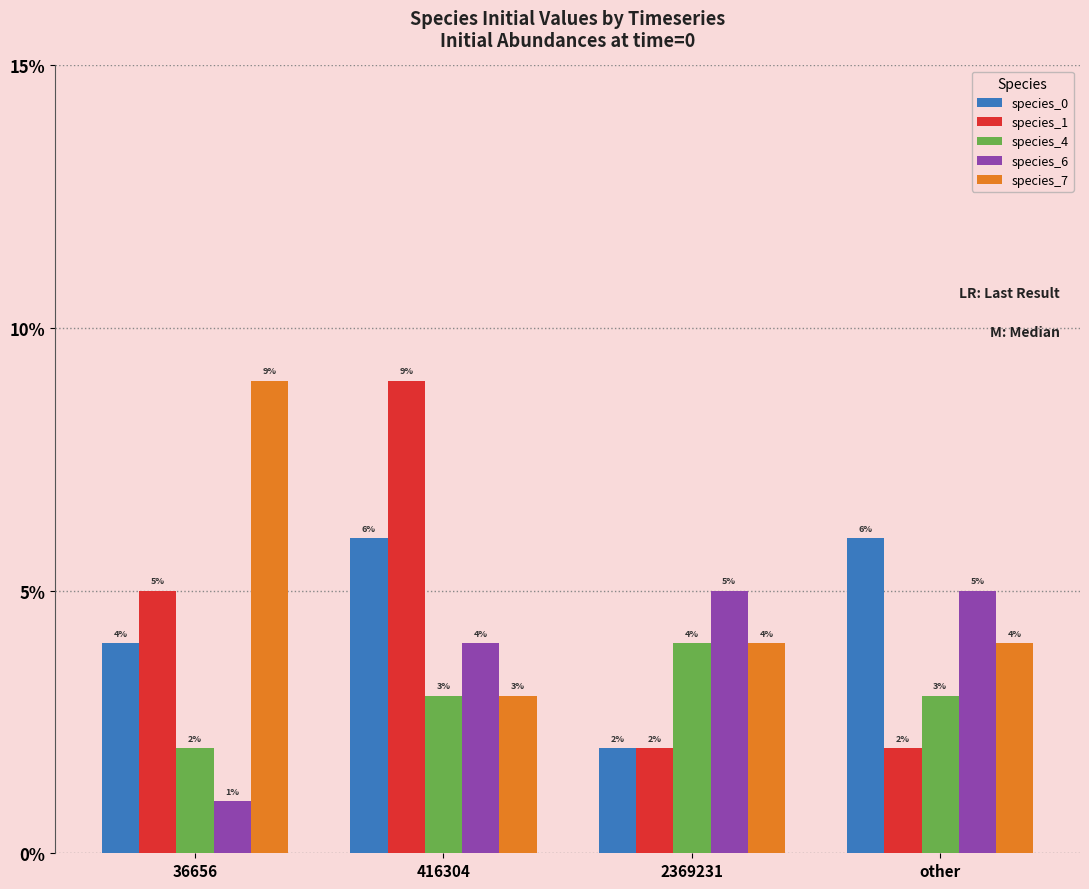

Does the chart contain any negative values?

No